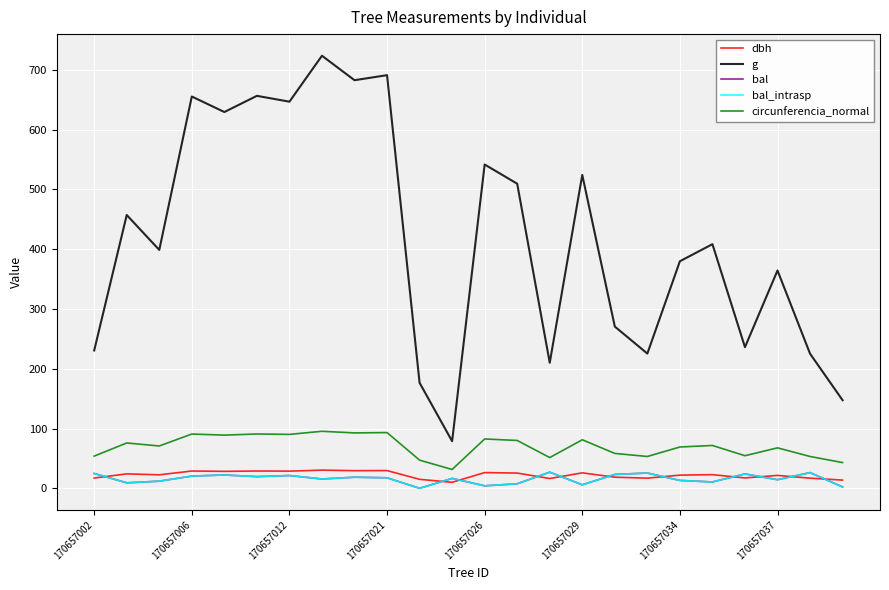

Is this an area chart (filled region under the line)?

No